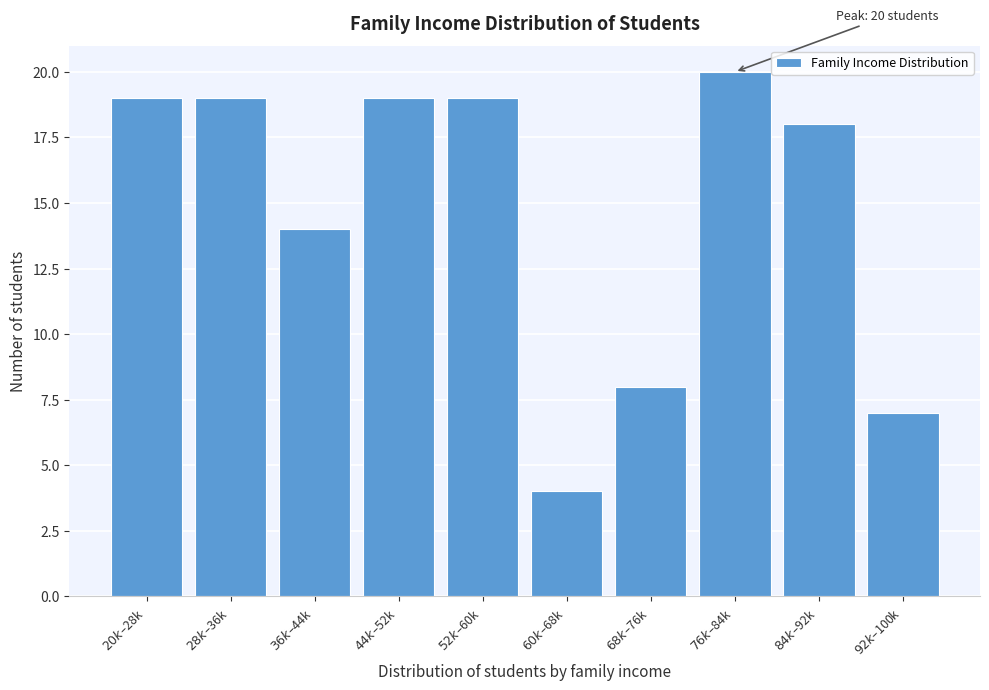

Reading left to right, what are all the values shown in this chart?

19	19	14	19	19	4	8	20	18	7